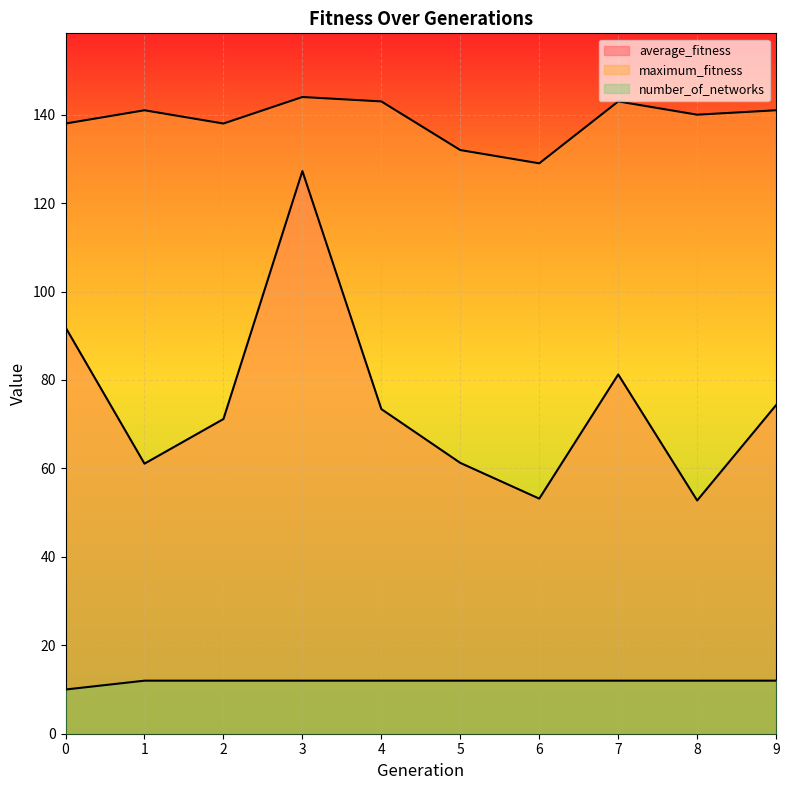

Reading right to left, list all the values displayed in this chart.

average_fitness: 9=74.3	8=52.8	7=81.2	6=53.2	5=61.2	4=73.4	3=127.2	2=71.2	1=61.1	0=91.9
maximum_fitness: 9=141.0	8=140.0	7=143.0	6=129.0	5=132.0	4=143.0	3=144.0	2=138.0	1=141.0	0=138.0
number_of_networks: 9=12.0	8=12.0	7=12.0	6=12.0	5=12.0	4=12.0	3=12.0	2=12.0	1=12.0	0=10.0